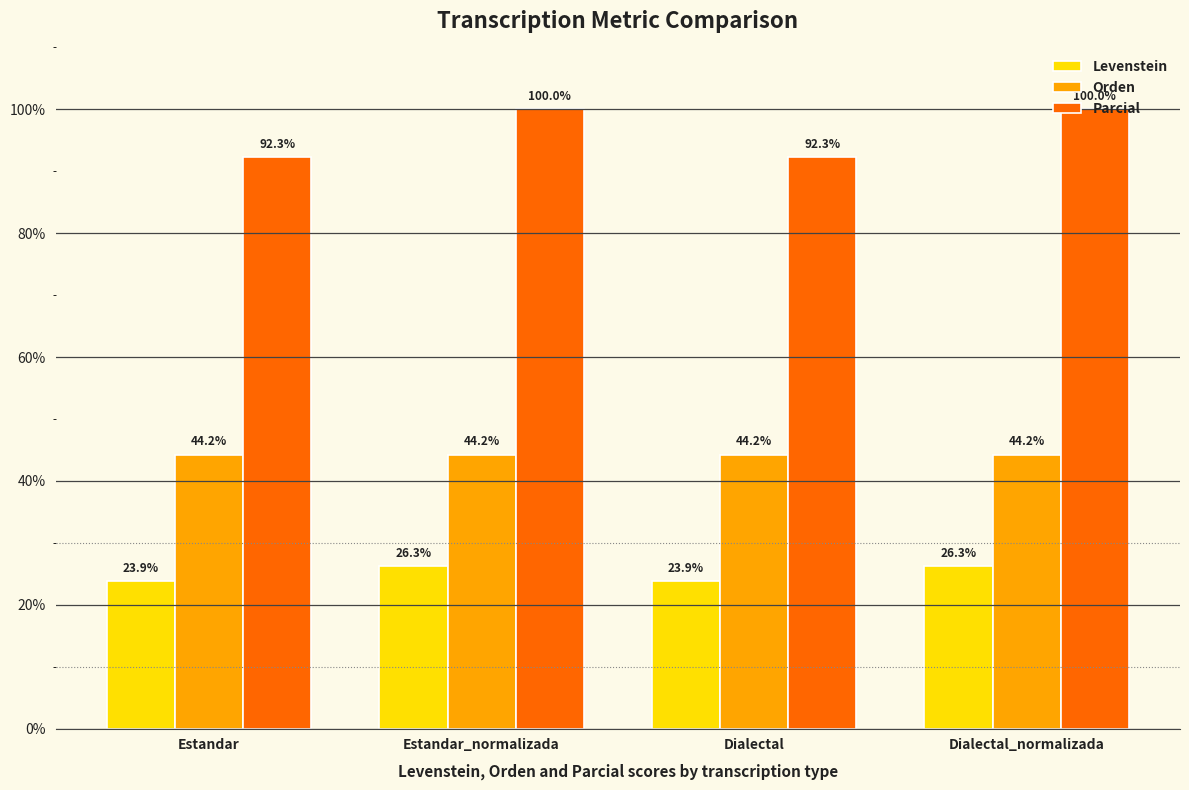

Reading left to right, what are all the values shown in this chart?

Levenstein: Estandar=23.9	Estandar_normalizada=26.3	Dialectal=23.9	Dialectal_normalizada=26.3
Orden: Estandar=44.2	Estandar_normalizada=44.2	Dialectal=44.2	Dialectal_normalizada=44.2
Parcial: Estandar=92.3	Estandar_normalizada=100.0	Dialectal=92.3	Dialectal_normalizada=100.0